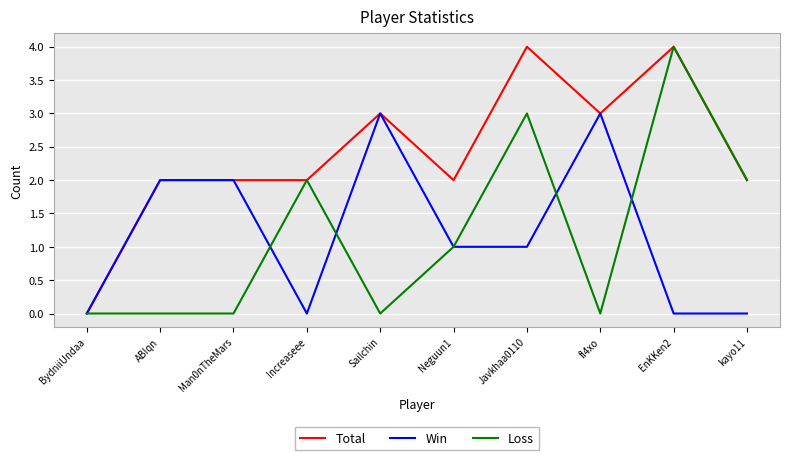

What position from the right is Increaseee?

7